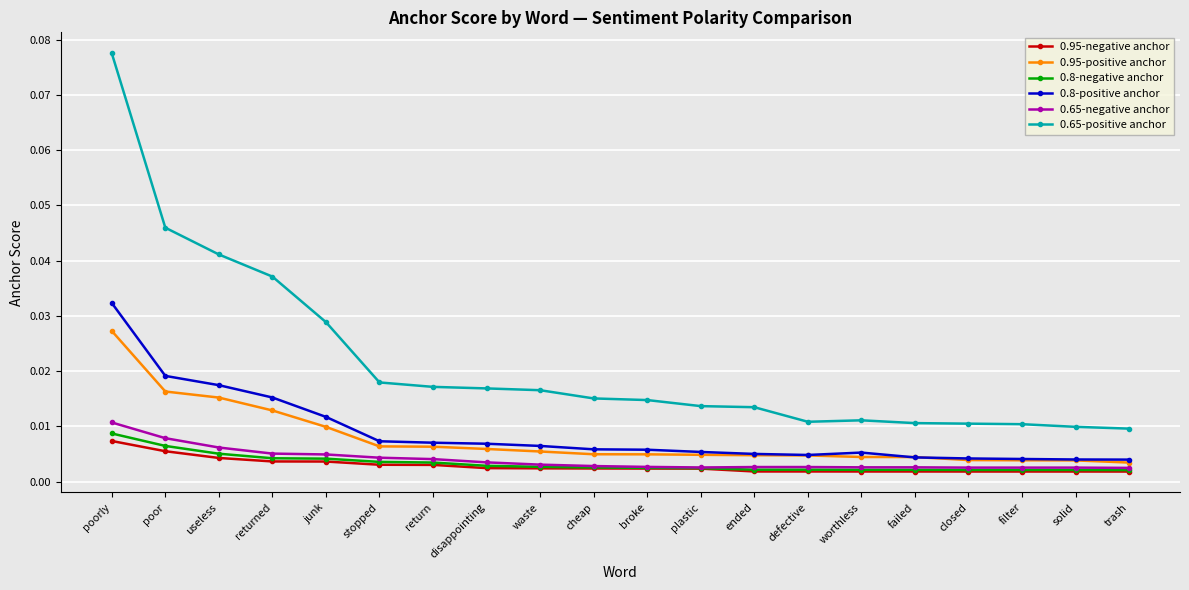

At which category is the sum across all series the highest?

poorly